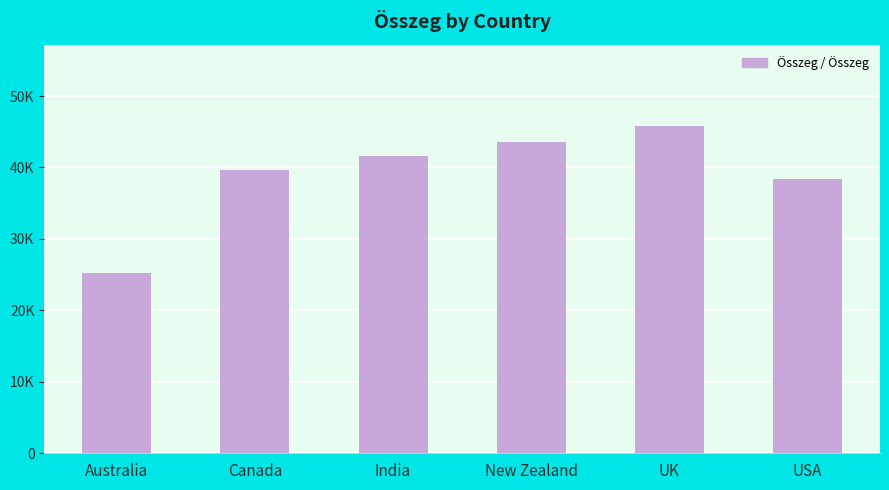

What is the change in value from Australia to Canada?

+14399